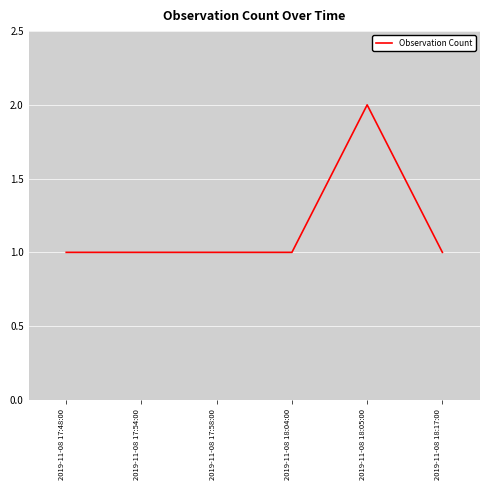

True or false: the data shows 1 at 2019-11-08 17:54:00.

True